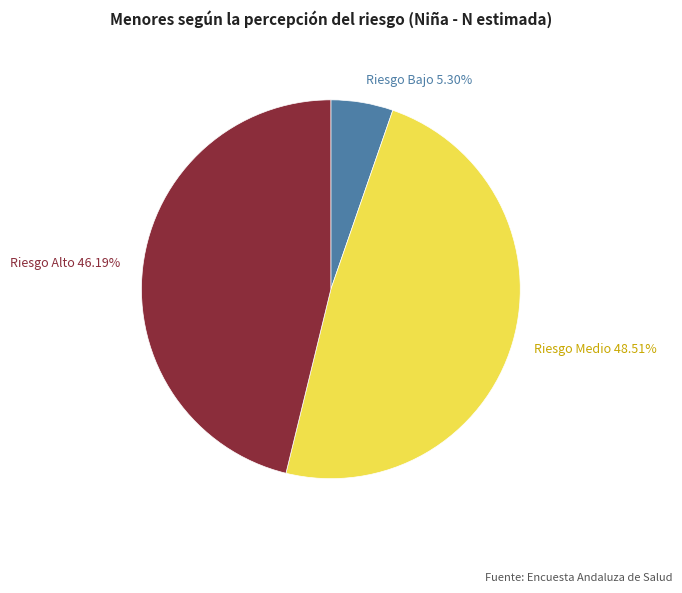

Does Riesgo Medio represent more than half of the total?

No